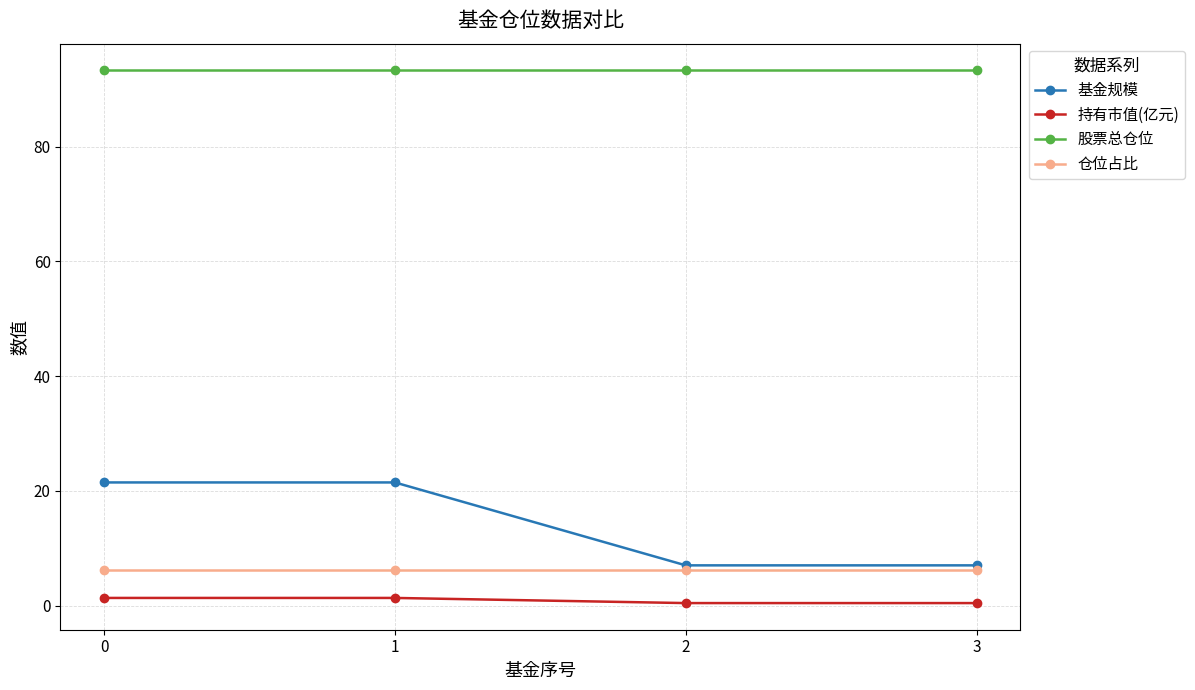

What is the spread (max minus min) of values at 2?

92.8